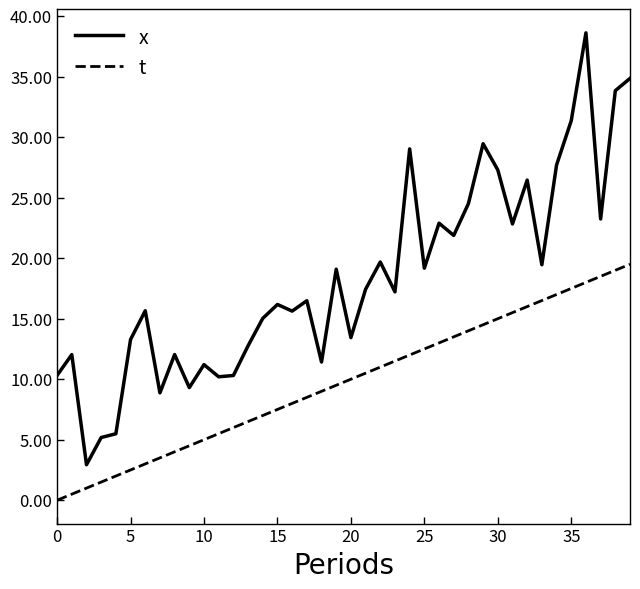

What is the difference between the second highest and second lowest values in the t series?

18.5